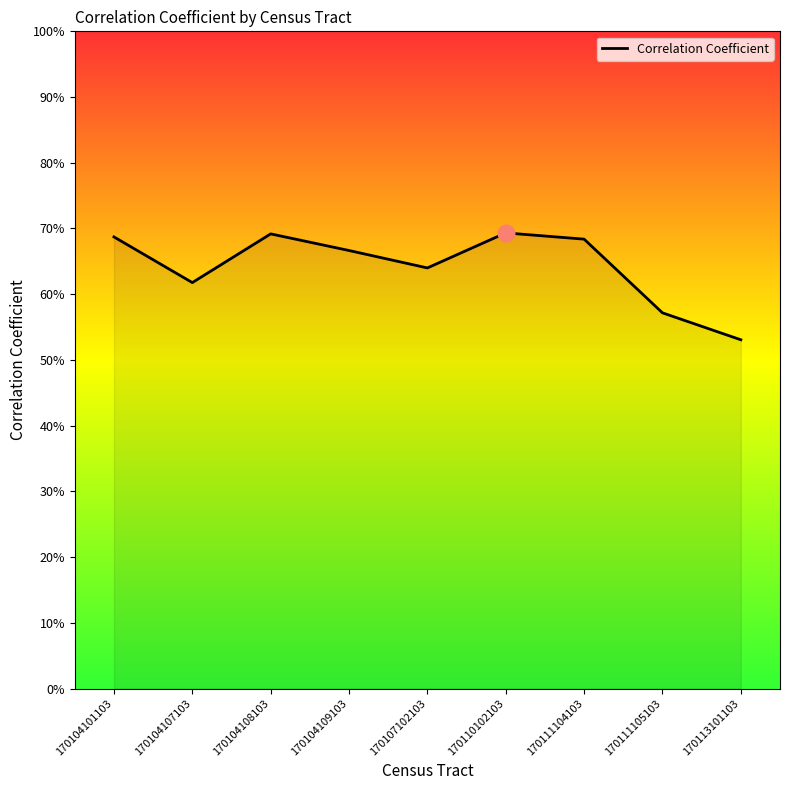

What is the value of the 7th point from the left?

0.7